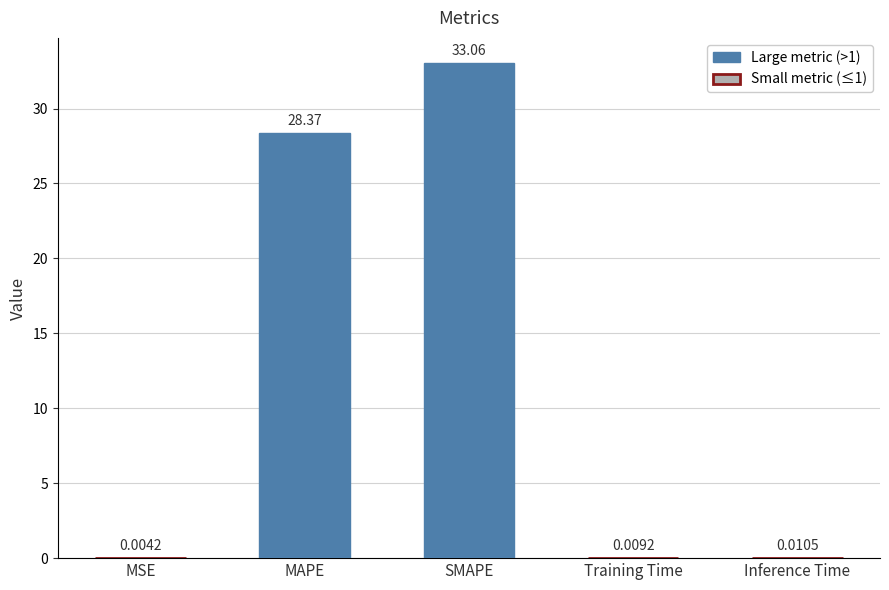

Where is the data nearest to the value 16?

MAPE